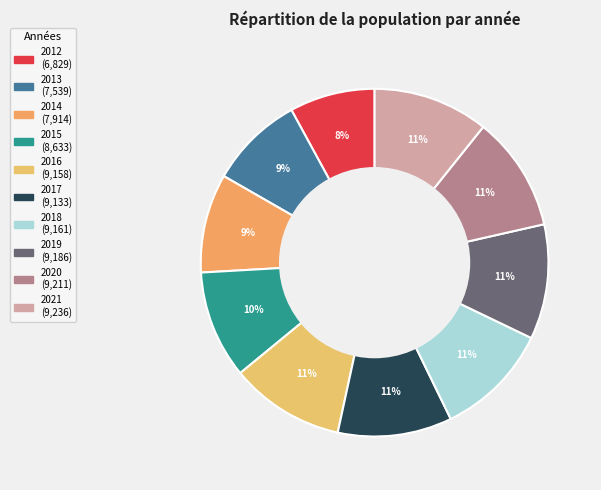

How many segments does this pie chart have?

10